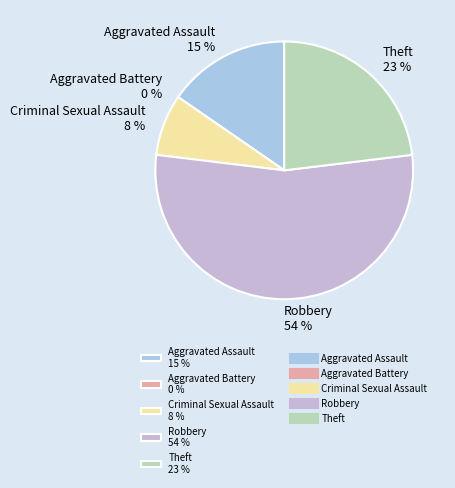

The Aggravated Battery slice represents 7% of the pie. True or false?

False